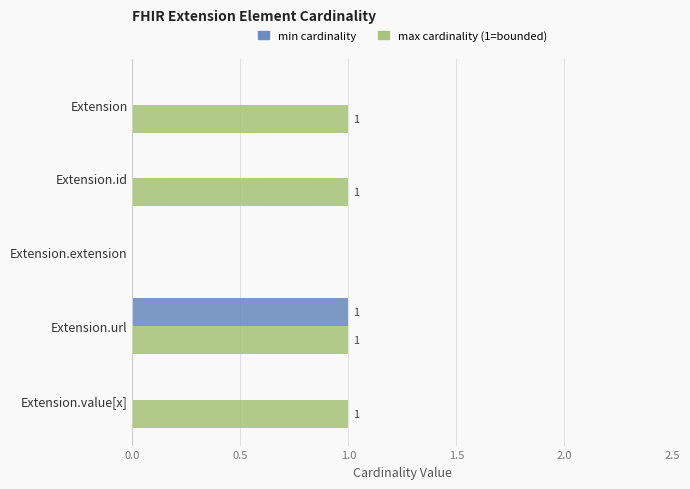

At which category is the sum across all series the highest?

Extension.url